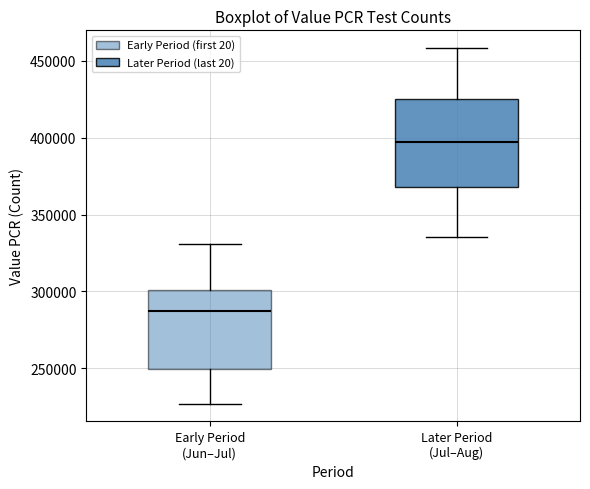

Where does the upper whisker of the box for Later Period (Jul–Aug) end on the y-axis? The values are not printed on the chart, so give them approximately, as read against the axis.

460000